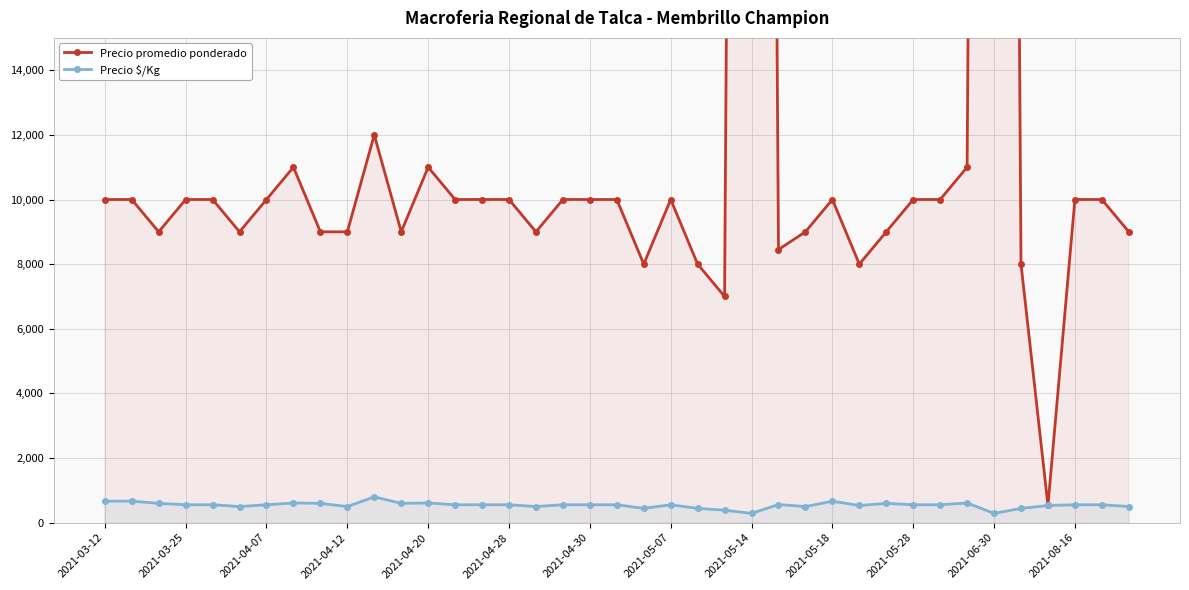

In Precio $/Kg, how many points are lower than both neighbors (excluding endpoints)?

9